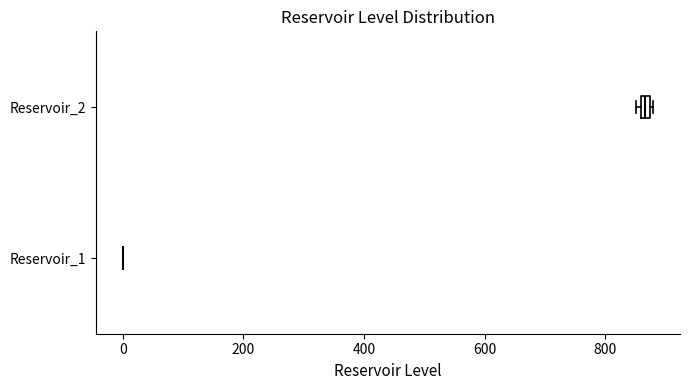

Where is the left edge of the box for Reservoir_2 on the x-axis? The values are not printed on the chart, so give them approximately, as read against the axis.

860